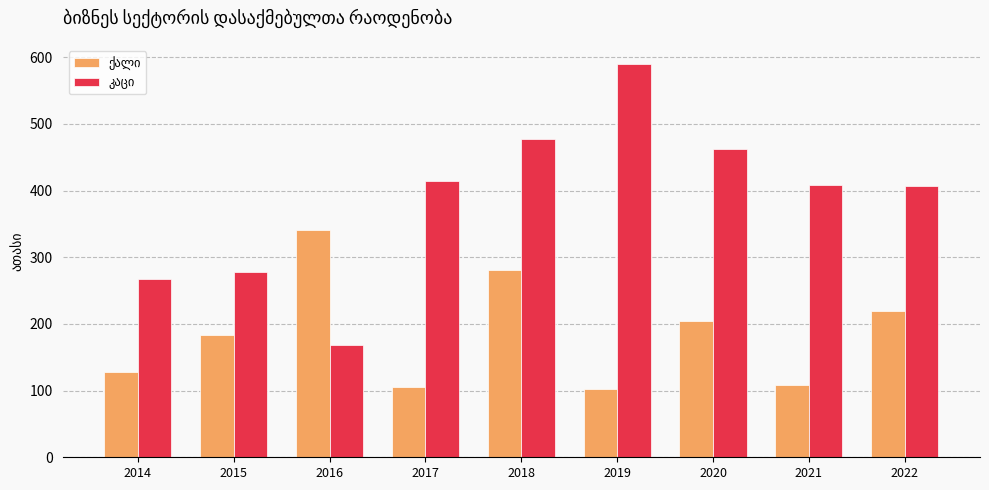

At which category is the sum across all series the highest?

2018